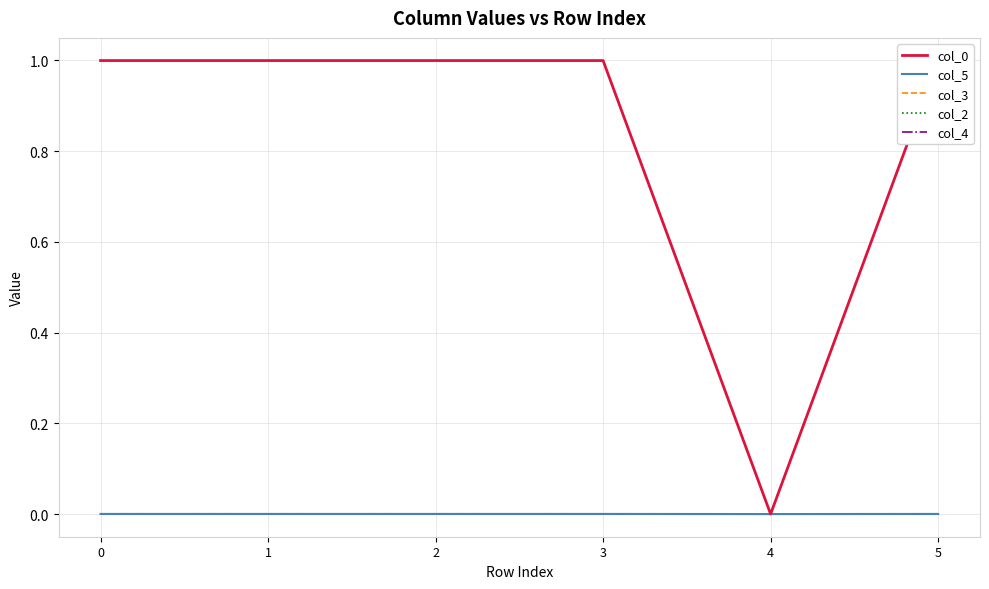

The col_0 series shows 1.0 at 5. True or false?

True